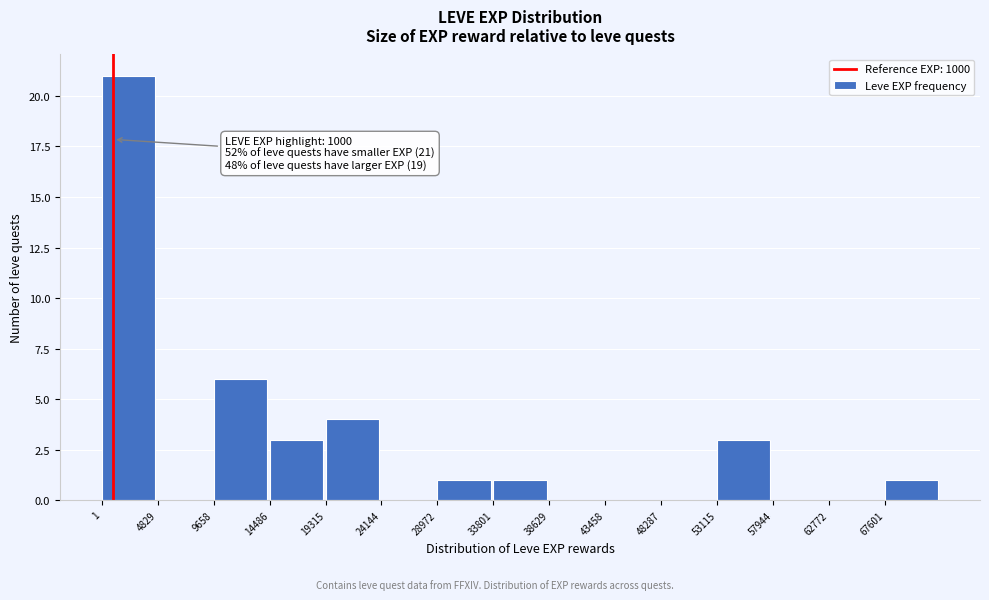

Over which range of the x-axis is the bar tallest?

0 to 5000